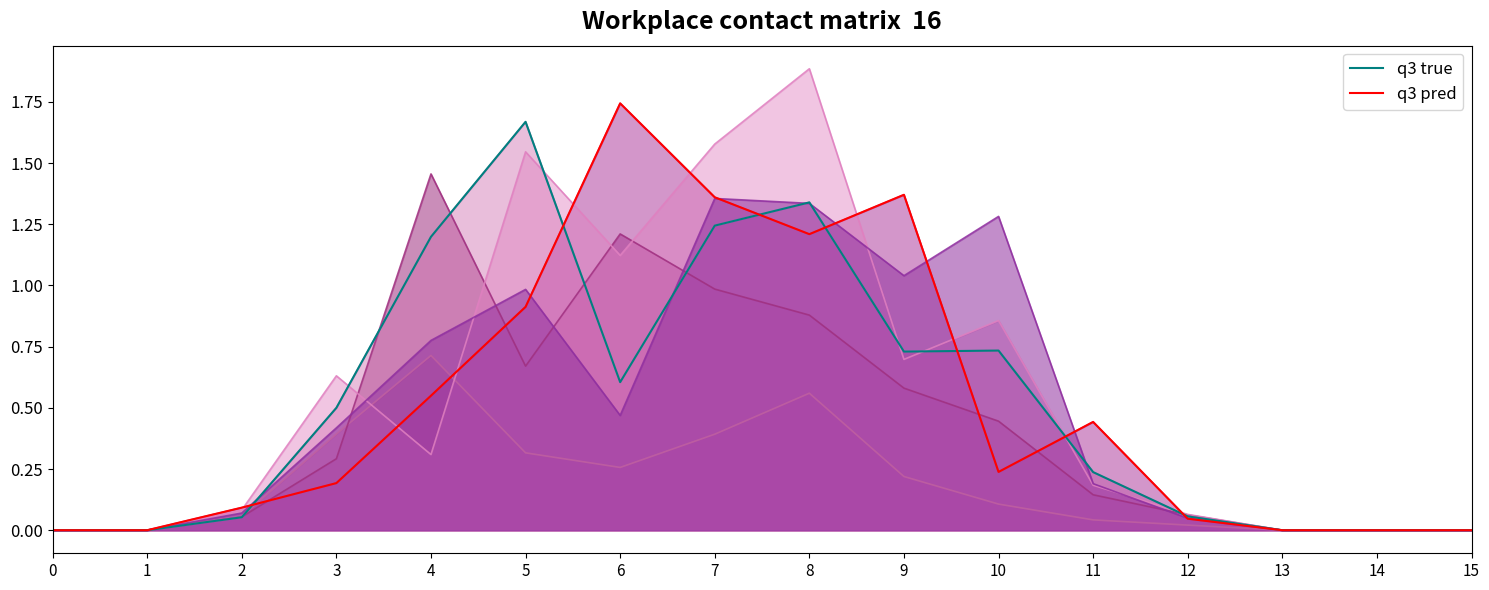

Does the chart display data point markers on the line(s)?

No